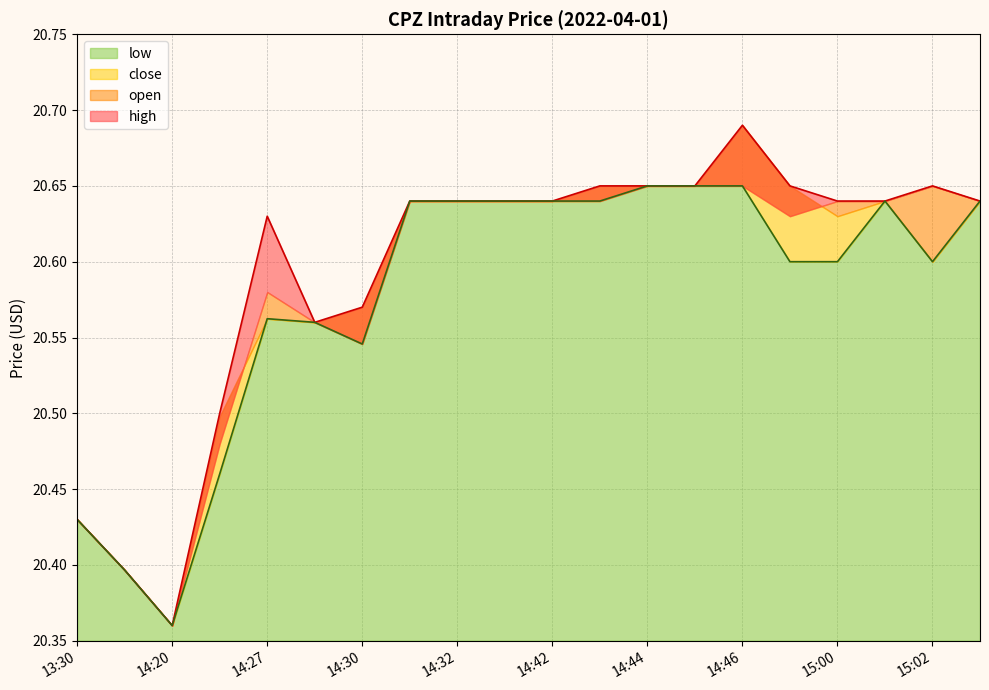

How many interior local peaks does the low series have?

2